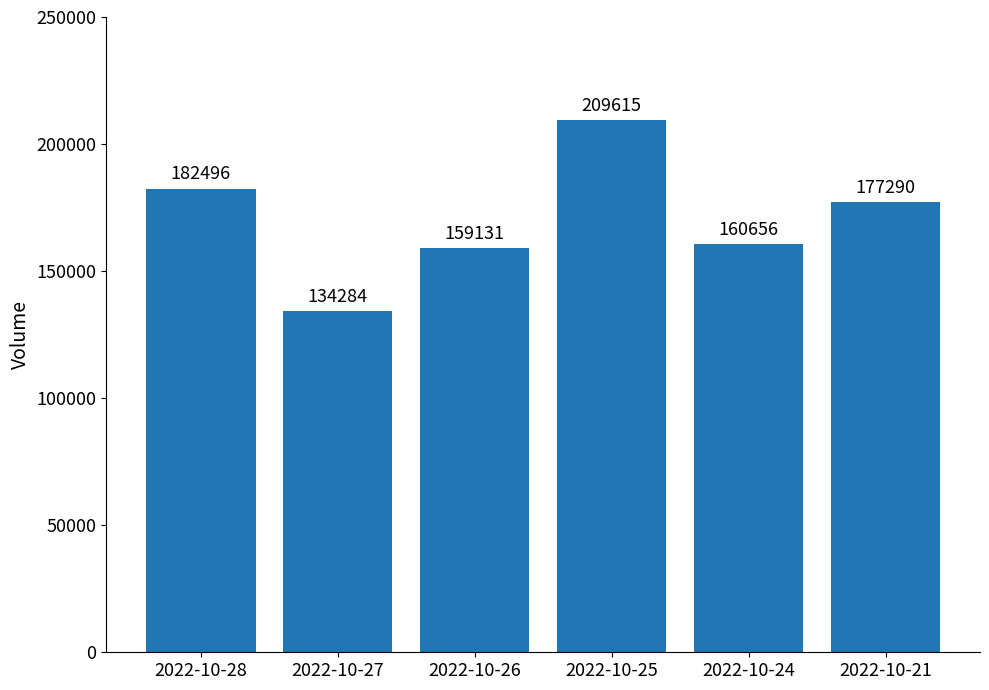

Read the value at 2022-10-24, to the nearest 10.

160660